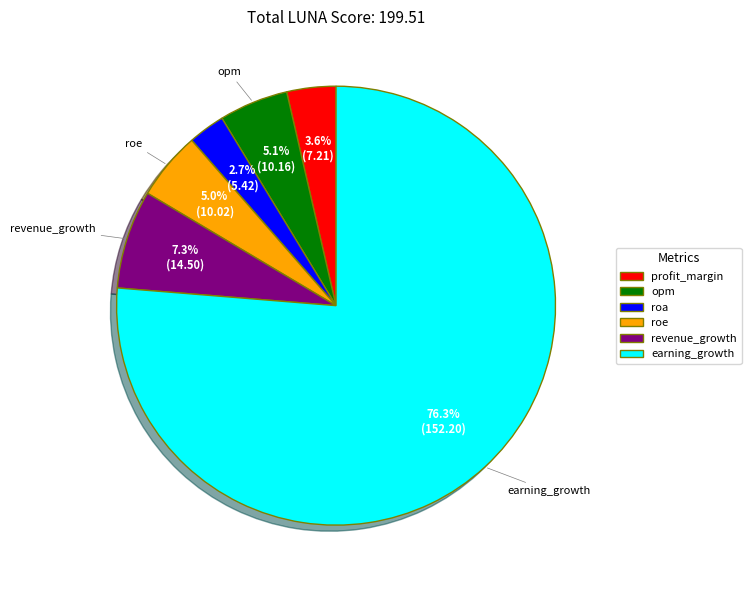

Combined, what portion of the pie is profit_margin and roe?

8.6%